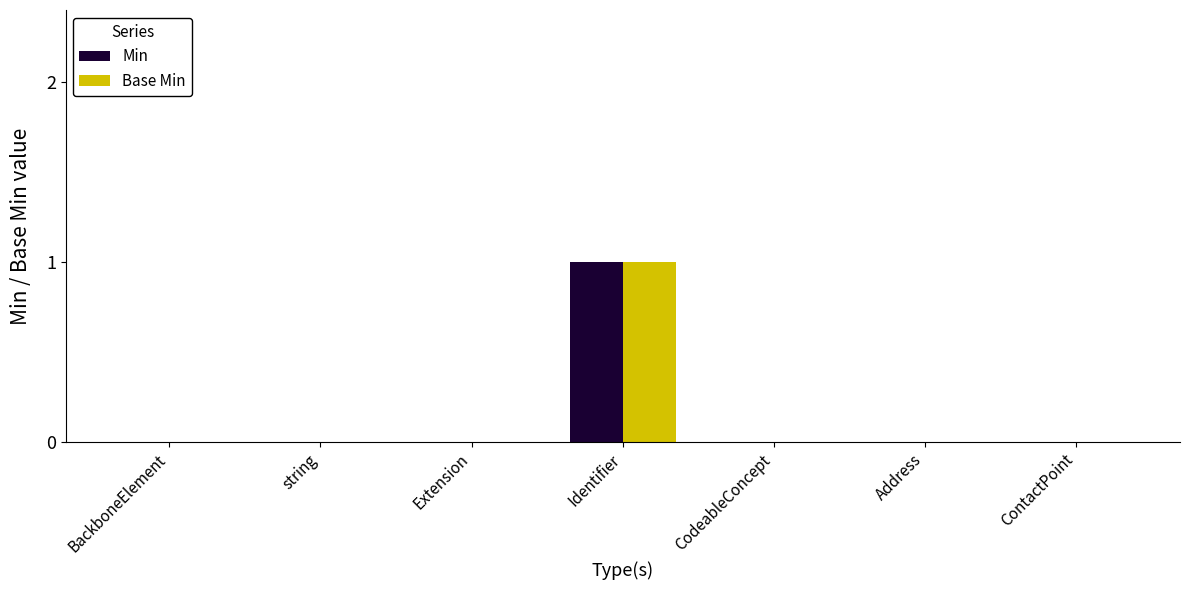

How many groups of bars are there?

7